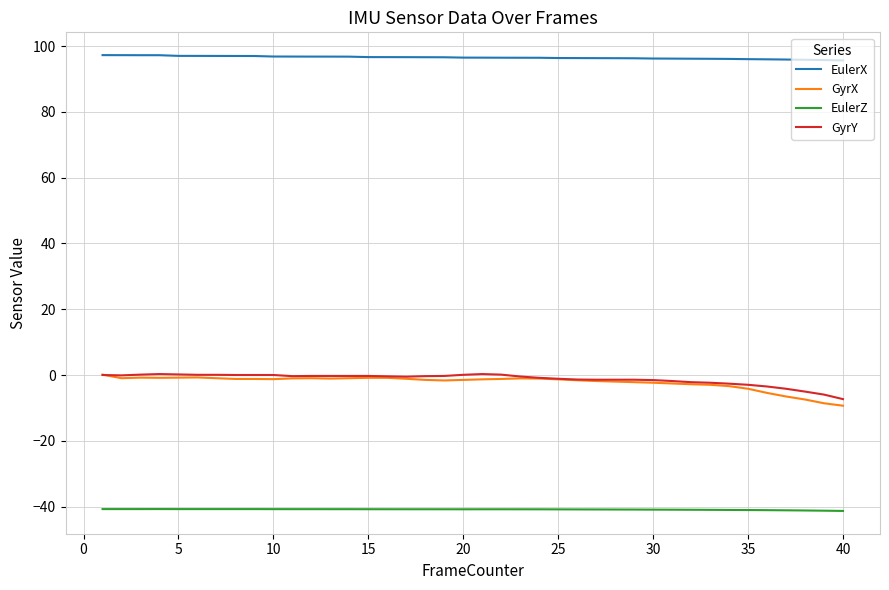

What is the maximum value for EulerX?

97.3